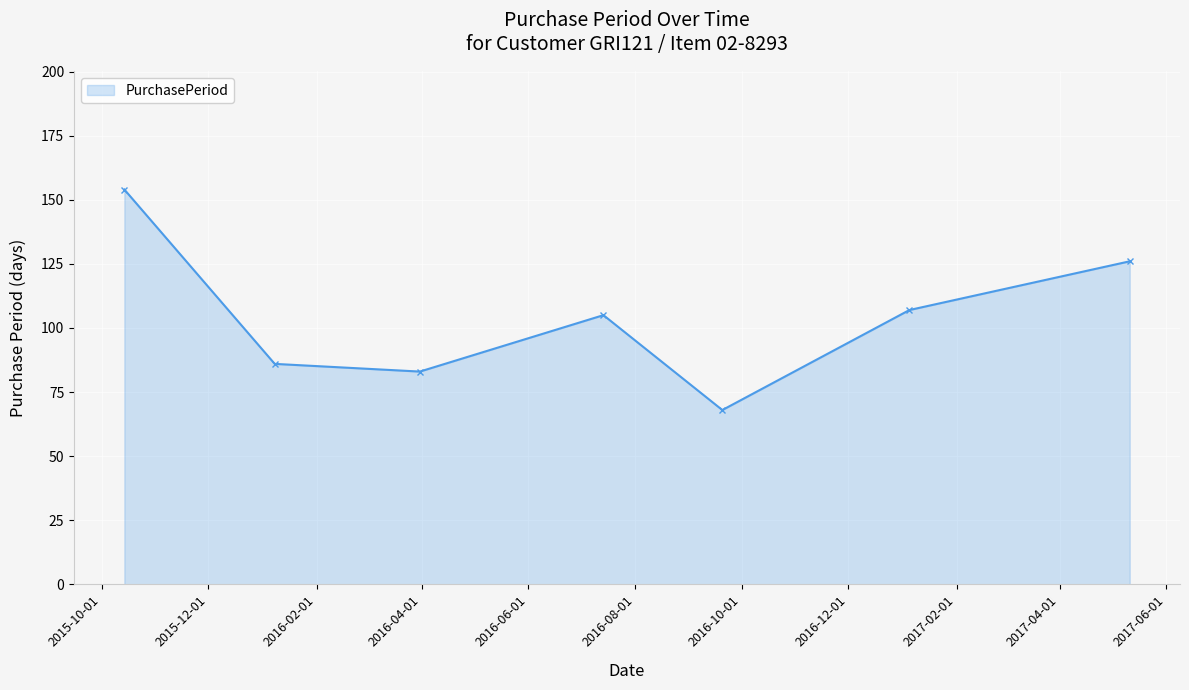

What is the smallest value displayed?

68